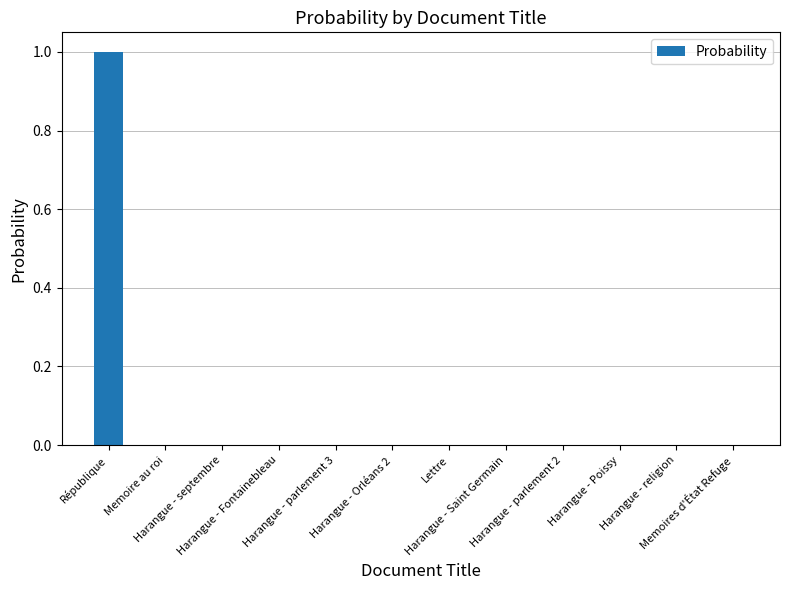

What is the sum of all values?

1.0